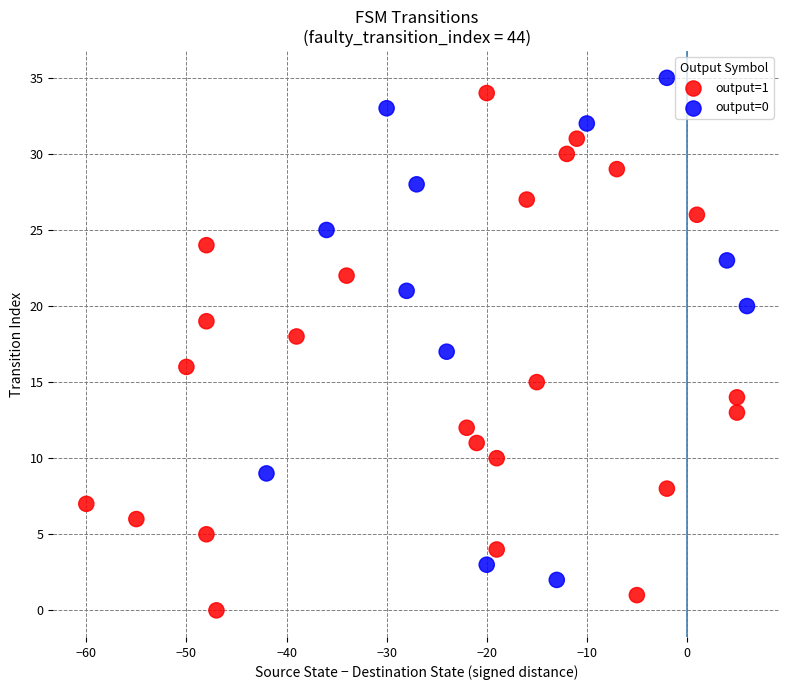

Which series contains the lowest Y value?

output=1